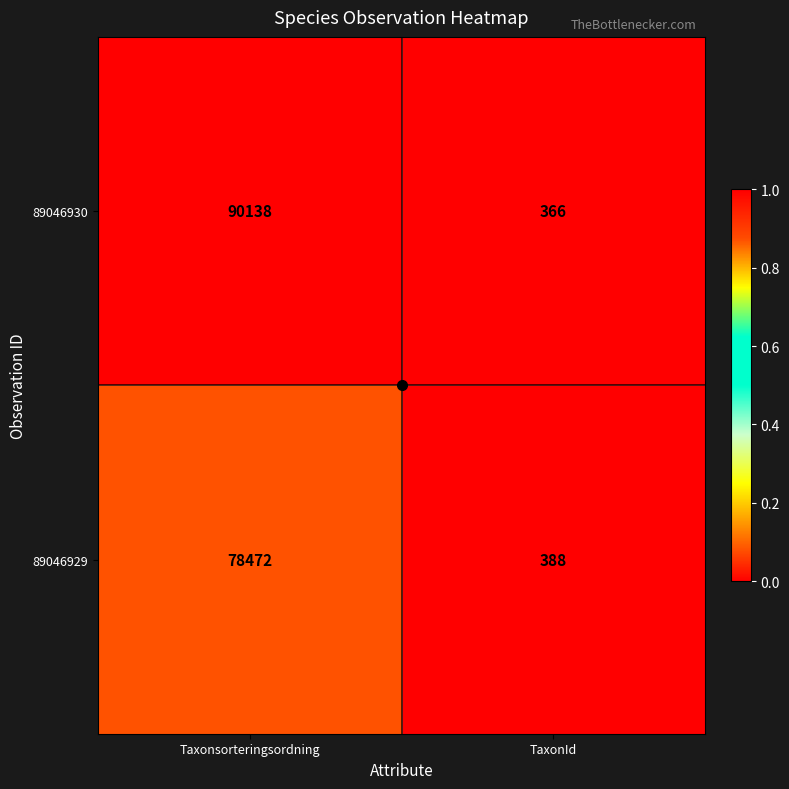

Rank the series by their average value, from highest to lowest.

89046930, 89046929